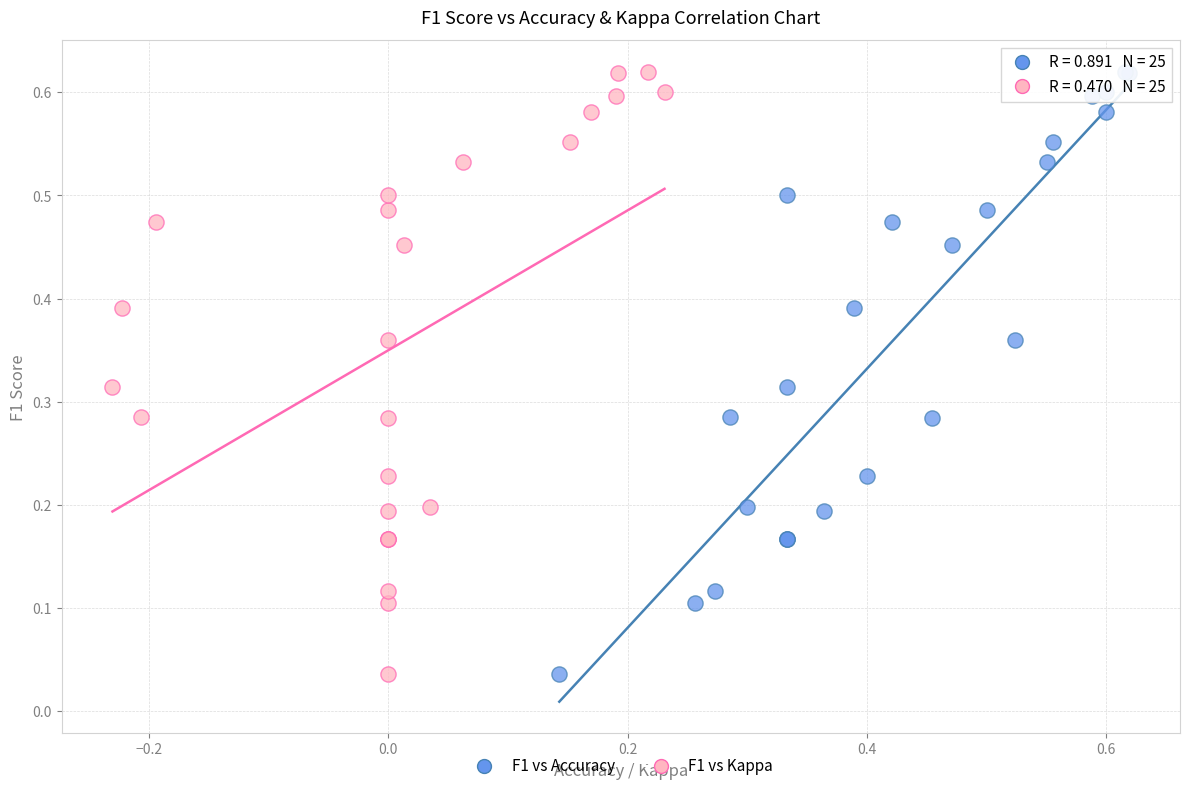

What are all the series names shown in the legend?

F1 vs Accuracy, F1 vs Kappa